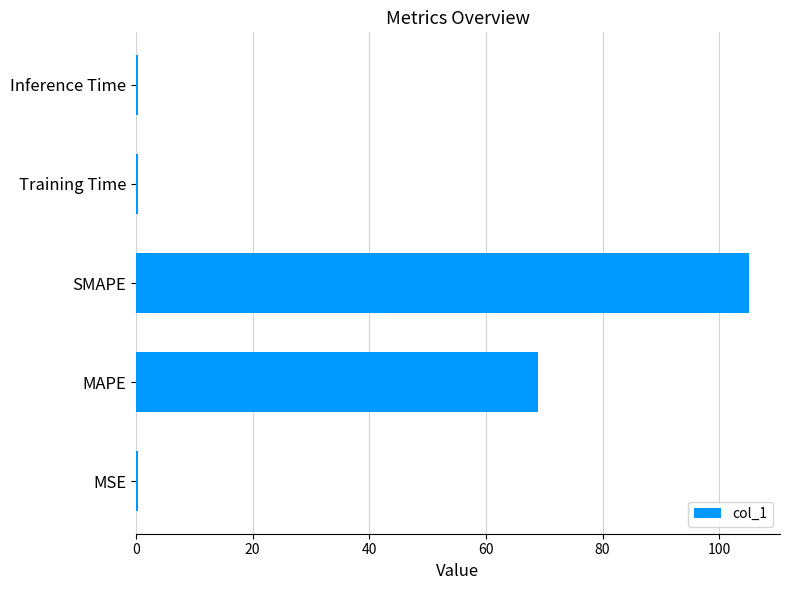

What is the maximum value shown in the chart?

105.2